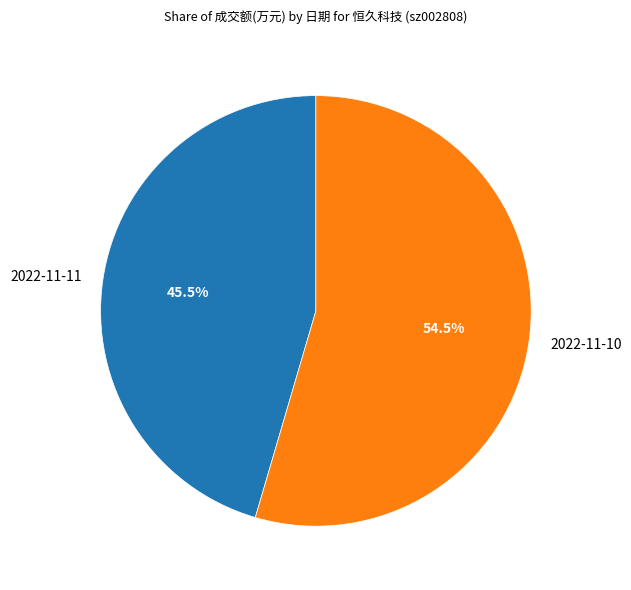

To the nearest percent, what is the average slice percentage?

50%